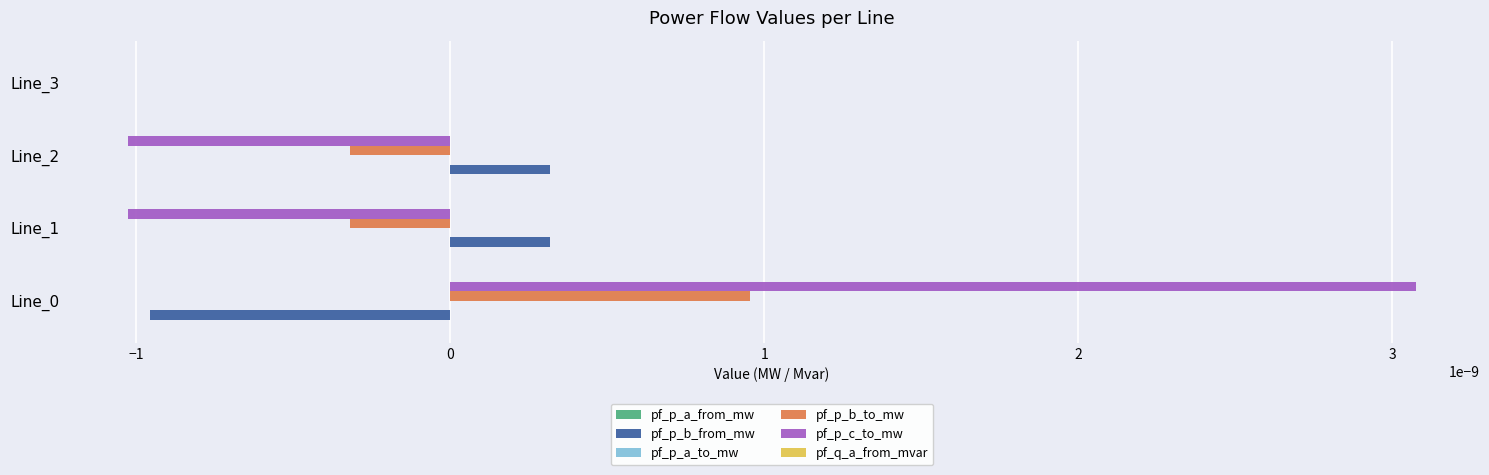

True or false: pf_p_c_to_mw has a value of -0.0 at Line_3.

True